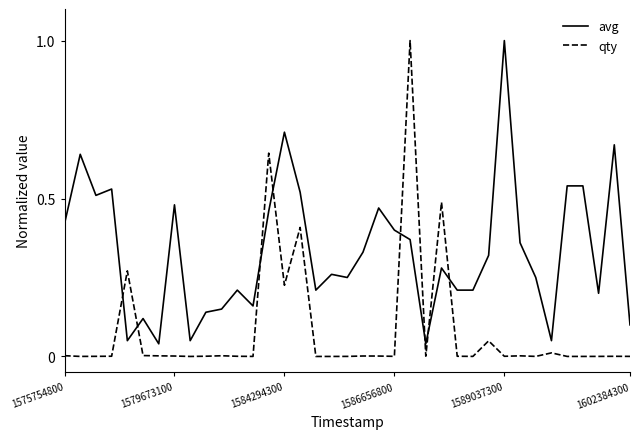

What is the difference between the maximum and minimum values in the avg series?

1.0